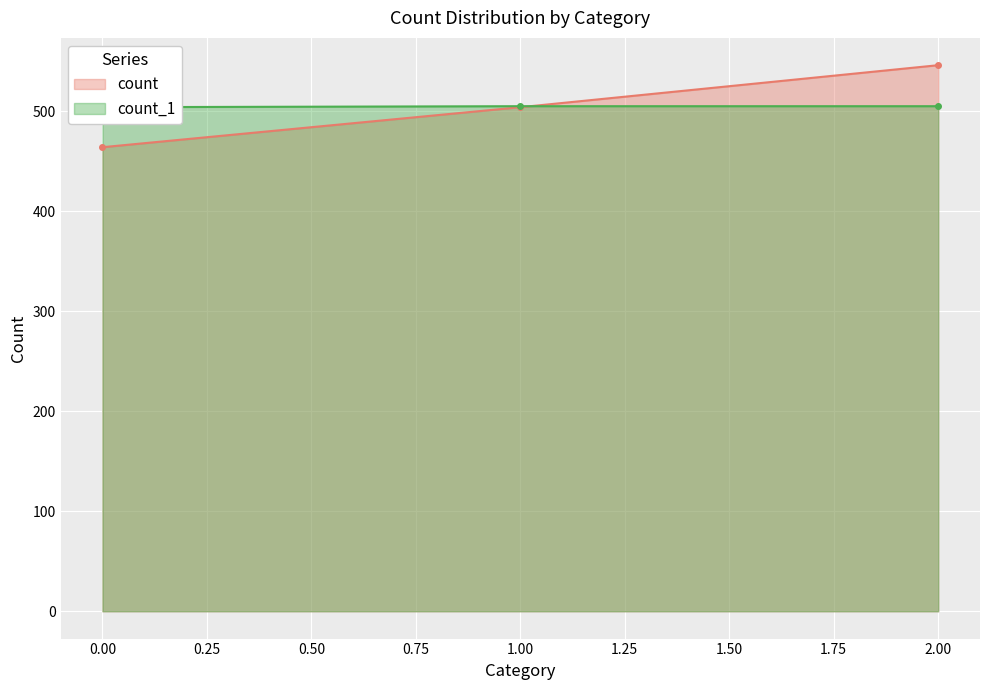

What is the value of the count point at the 2nd from the left?

504